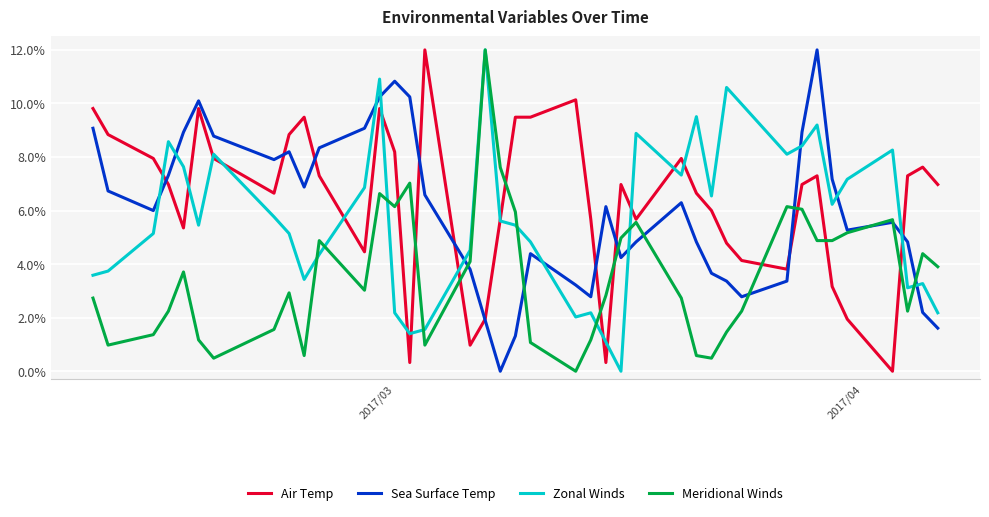

True or false: Sea Surface Temp and Zonal Winds cross at least once.

True